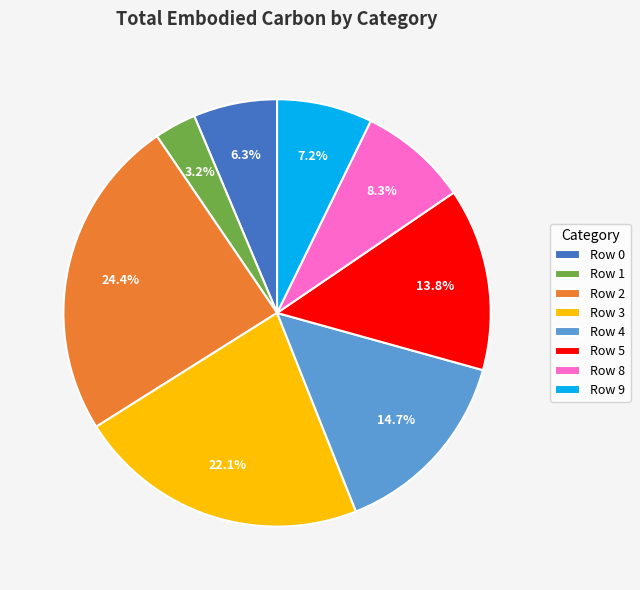

How many segments does this pie chart have?

8